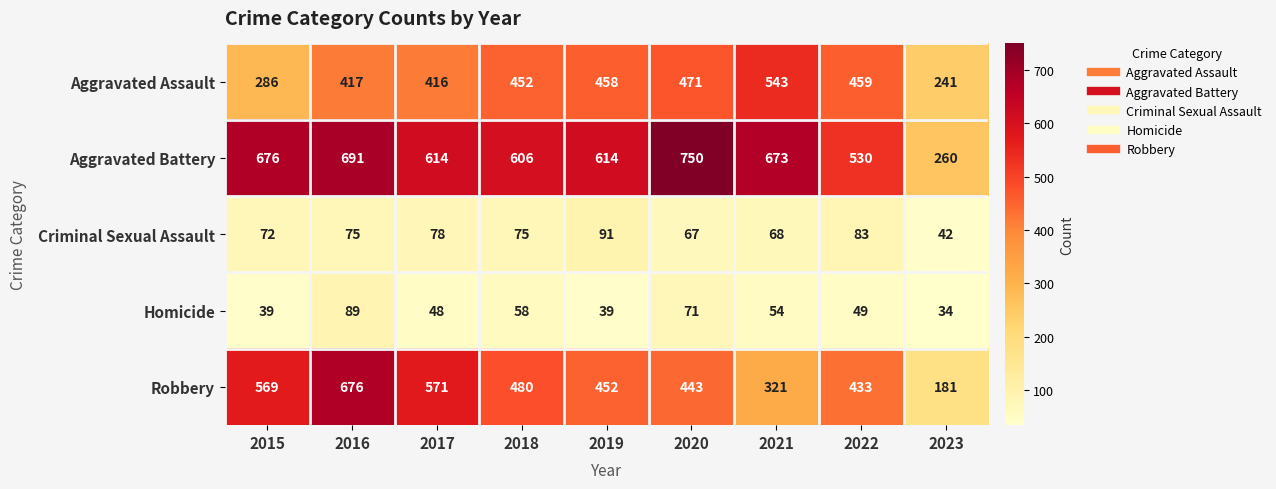

What is the sum of all Homicide values?

481